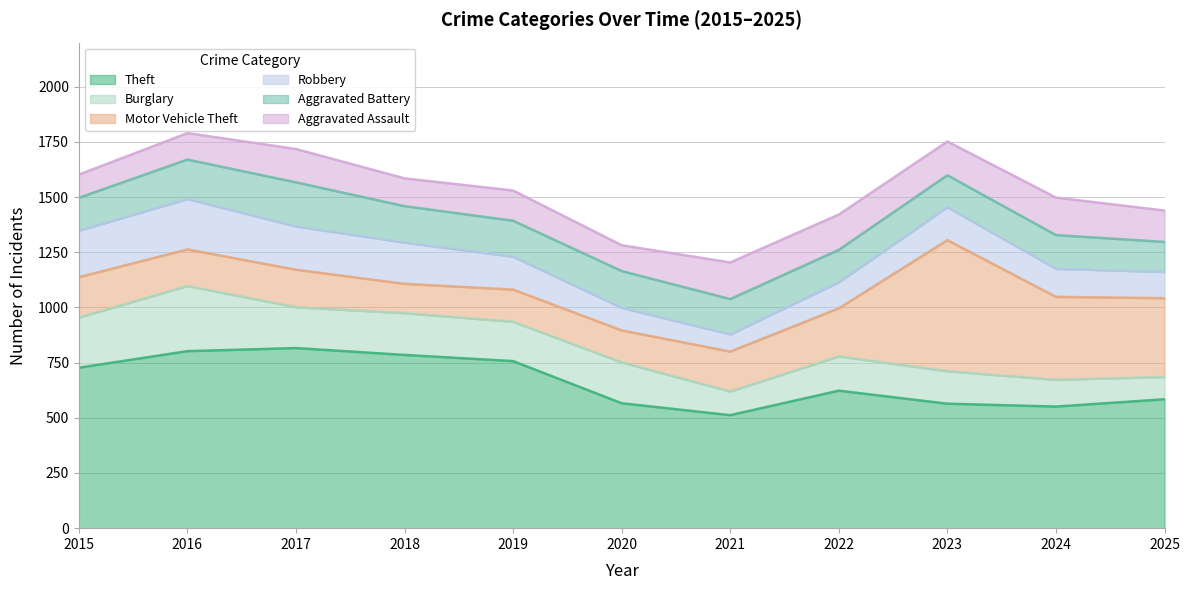

What is the highest value of the Theft series?

816